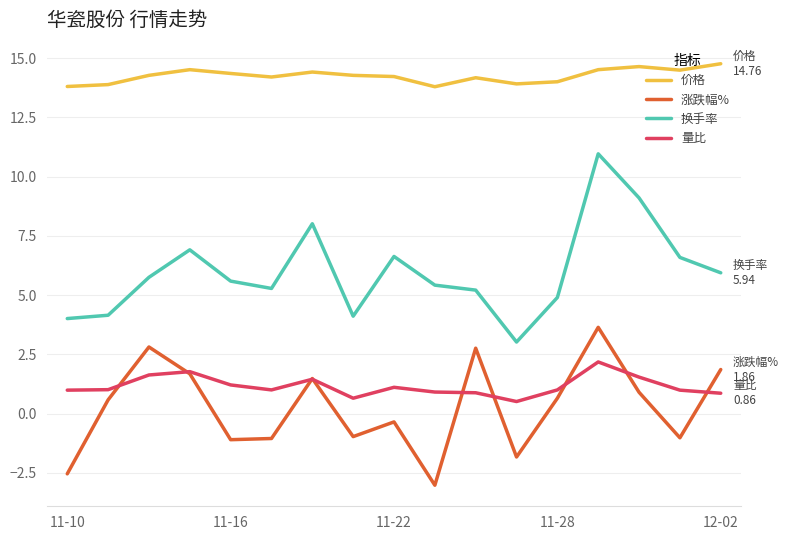

What is the average value of the 涨跌幅% series?

0.3